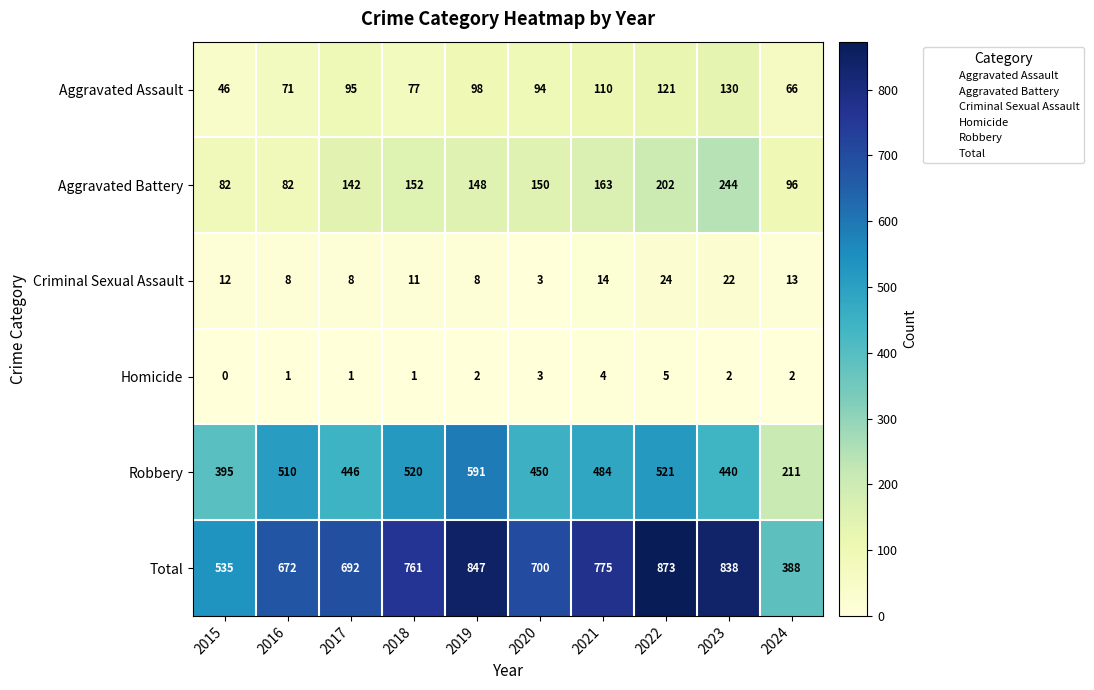

At which label is Aggravated Battery closest to 163?

2021